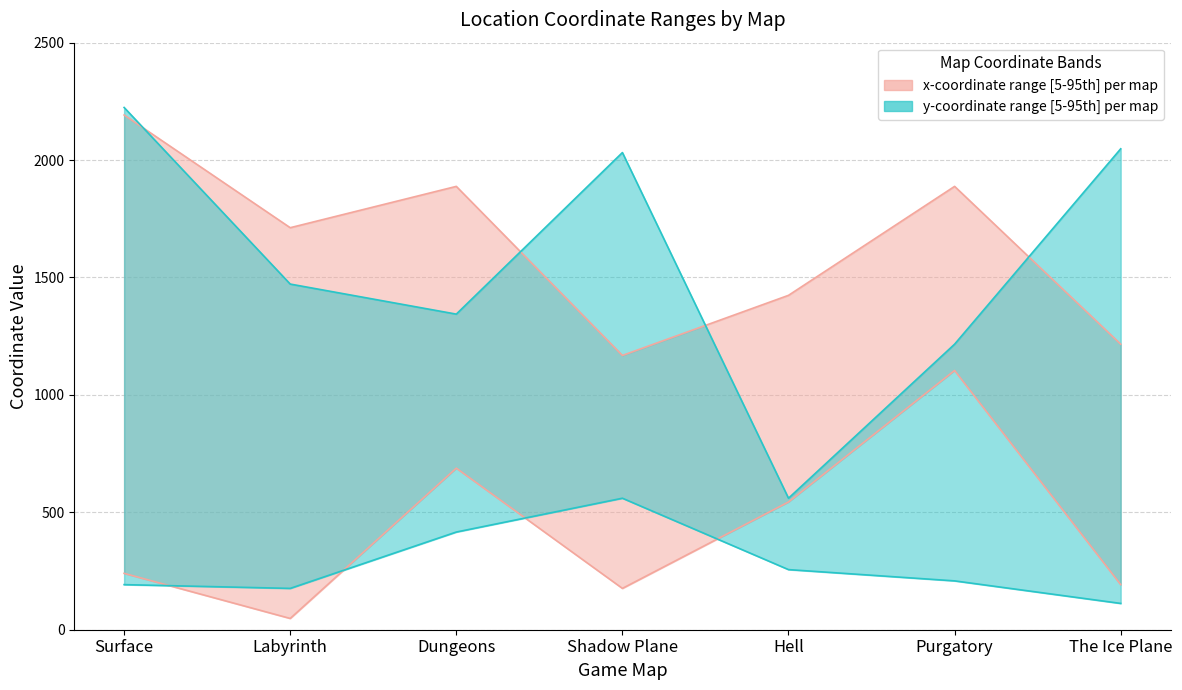

What is the value of the y_coord_lower point at the 1st from the left?

192